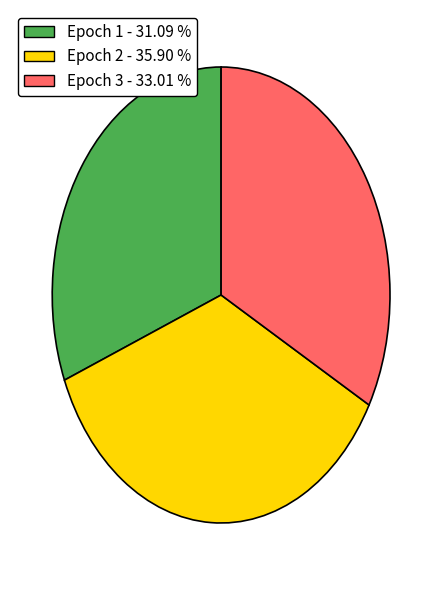

Is it true that Epoch 1 is 42% of the pie?

False